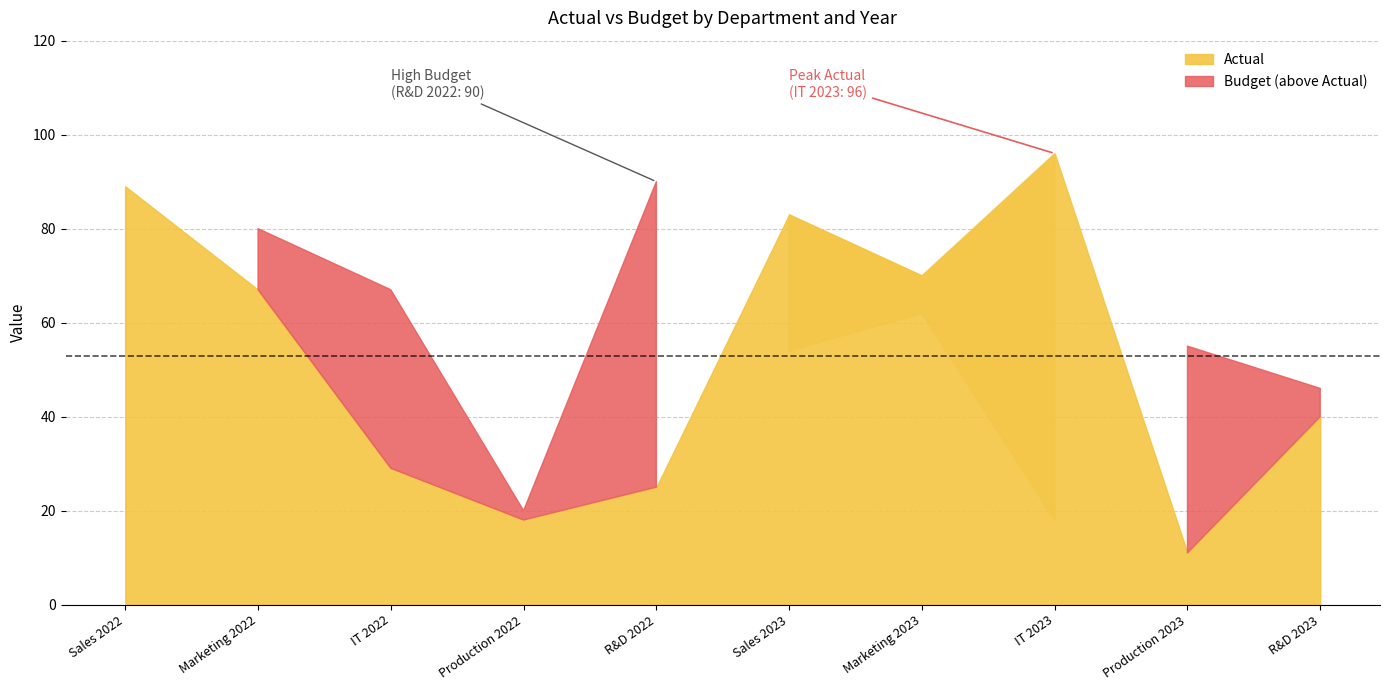

Reading left to right, transcribe all the data shown in this chart.

Actual: Sales 2022=89	Marketing 2022=67	IT 2022=29	Production 2022=18	R&D 2022=25	Sales 2023=83	Marketing 2023=70	IT 2023=96	Production 2023=11	R&D 2023=40
Budget: Sales 2022=53	Marketing 2022=80	IT 2022=67	Production 2022=20	R&D 2022=90	Sales 2023=54	Marketing 2023=62	IT 2023=18	Production 2023=55	R&D 2023=46